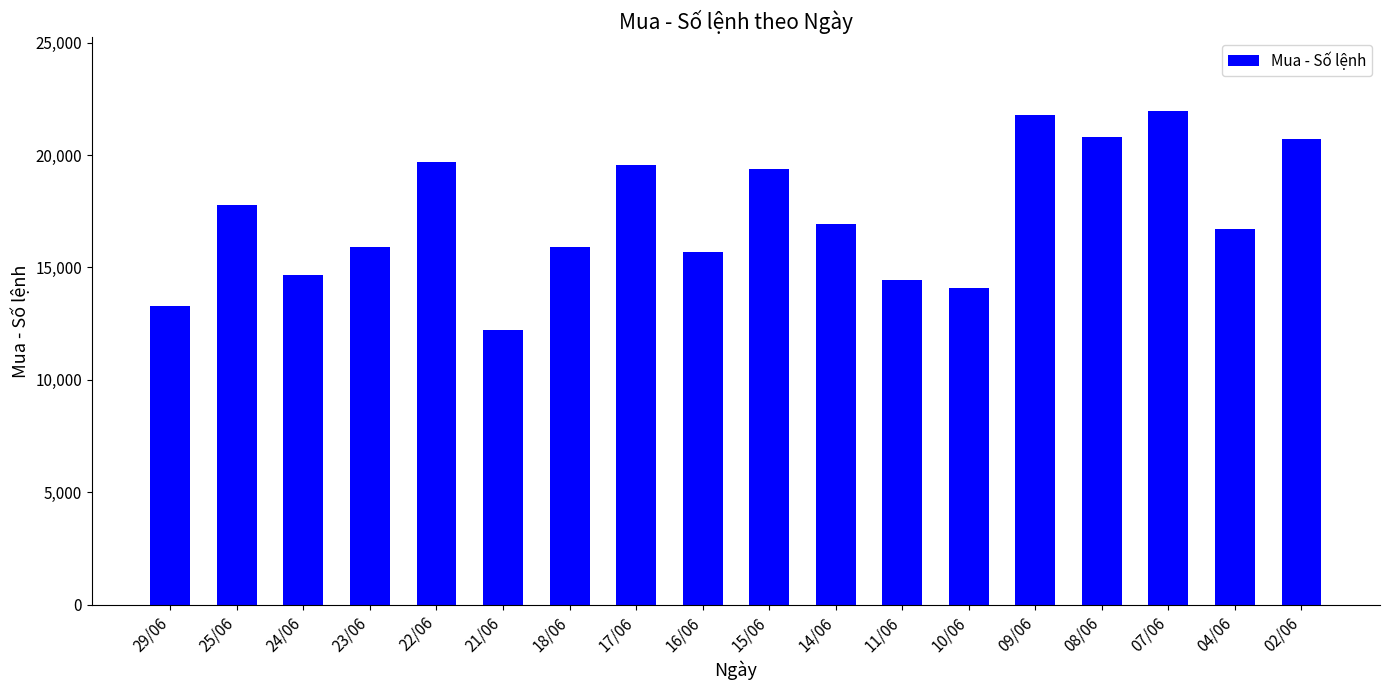

What is the greatest value displayed?

21935